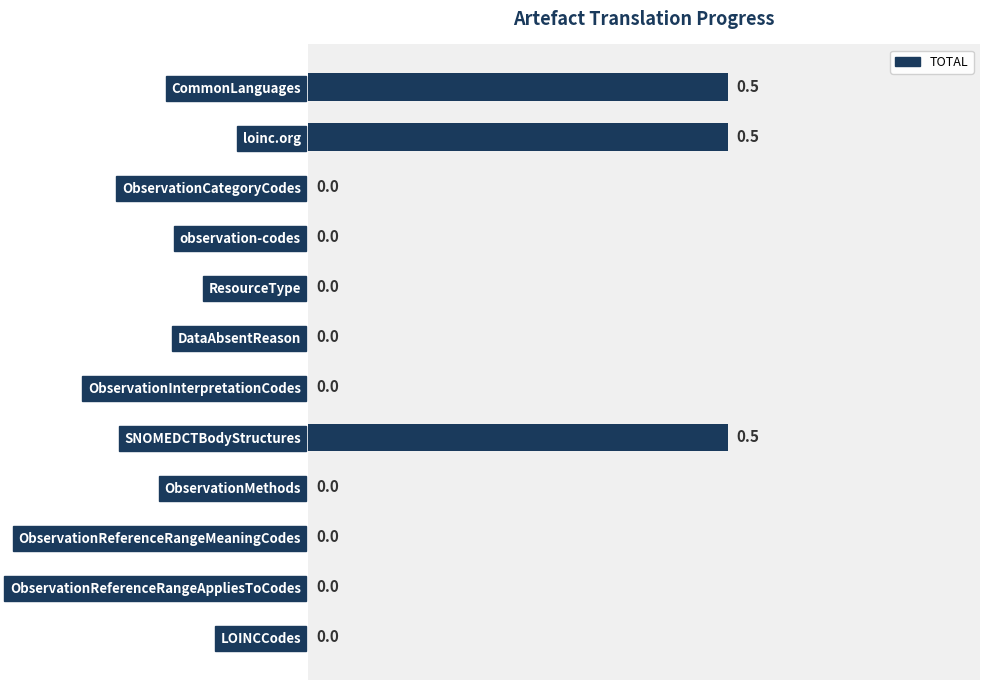

What is the change in value from SNOMEDCTBodyStructures to ObservationMethods?

-0.5